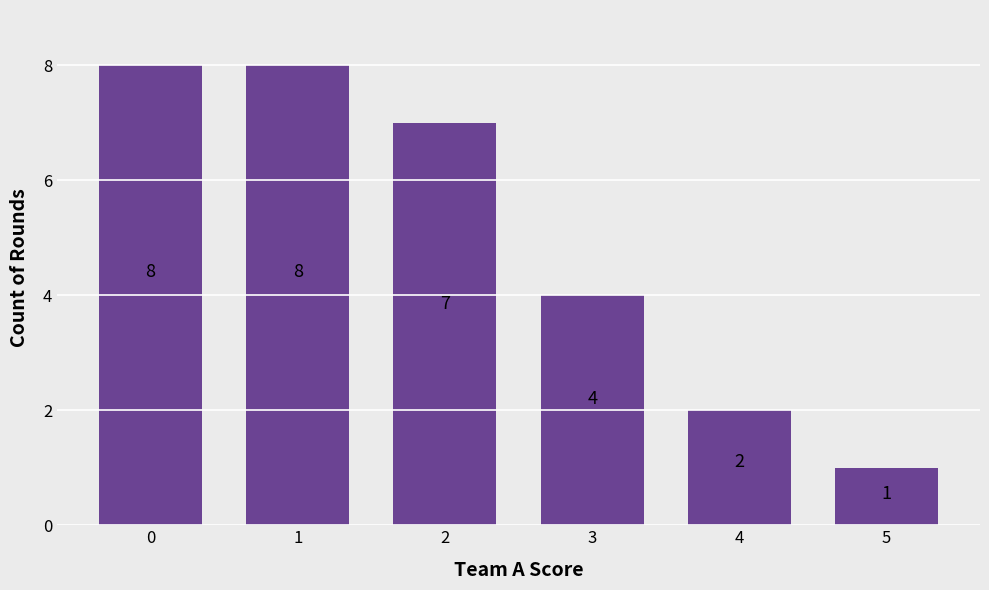

Where is the data nearest to the value 4?

3